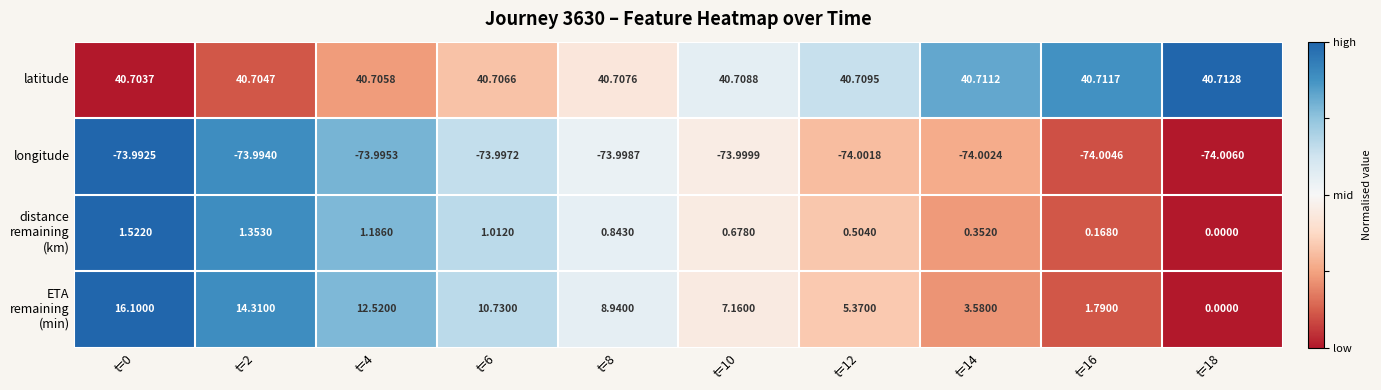

How many series are shown in this chart?

4